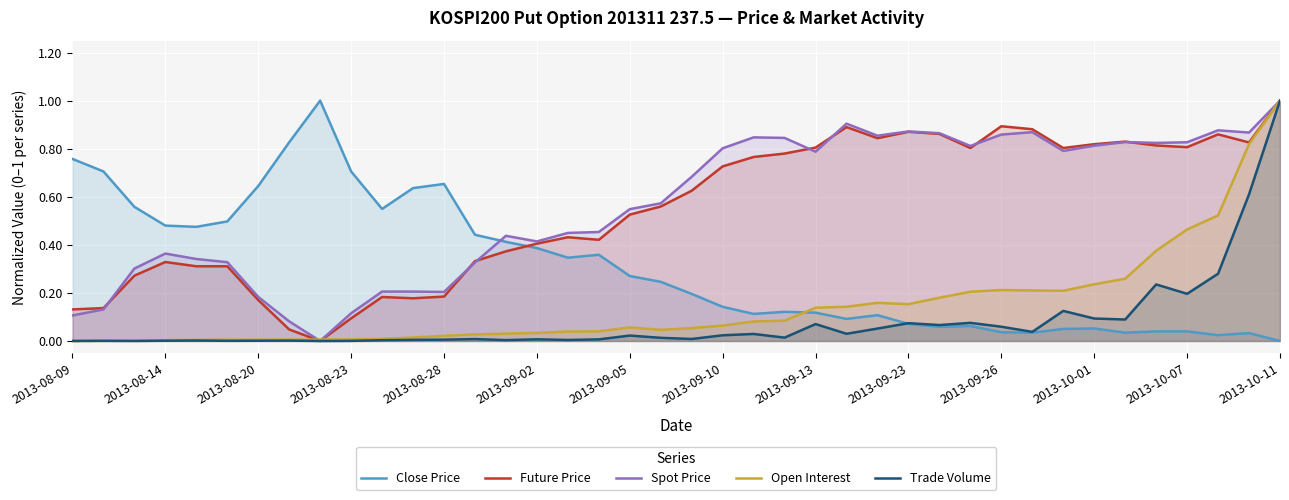

Rank the series at 2013-10-07 from highest to lowest value.

Spot Price, Future Price, Open Interest, Trade Volume, Close Price